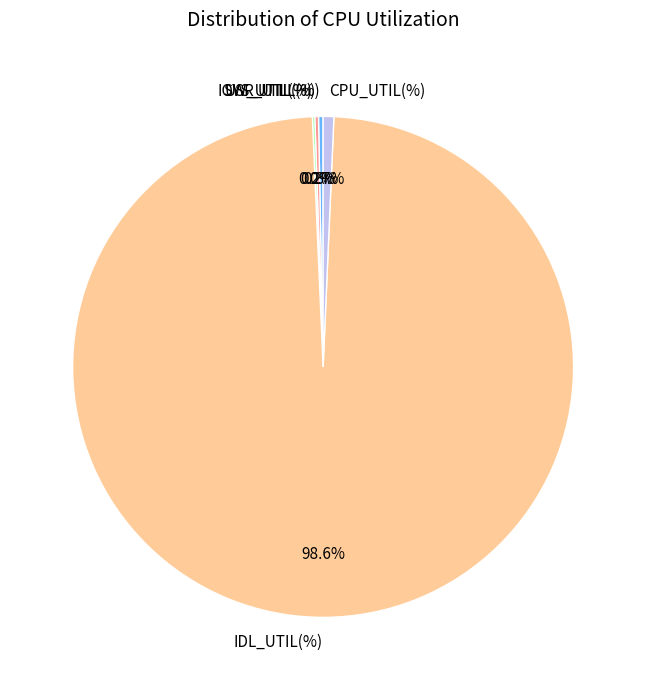

Is there a majority slice in this chart?

Yes